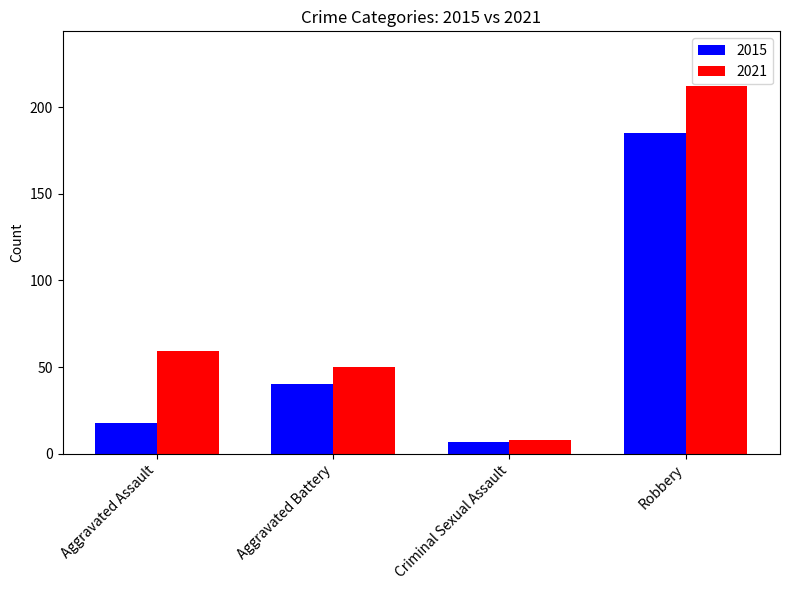

What is the difference between the second highest and minimum values in the 2021 series?

51